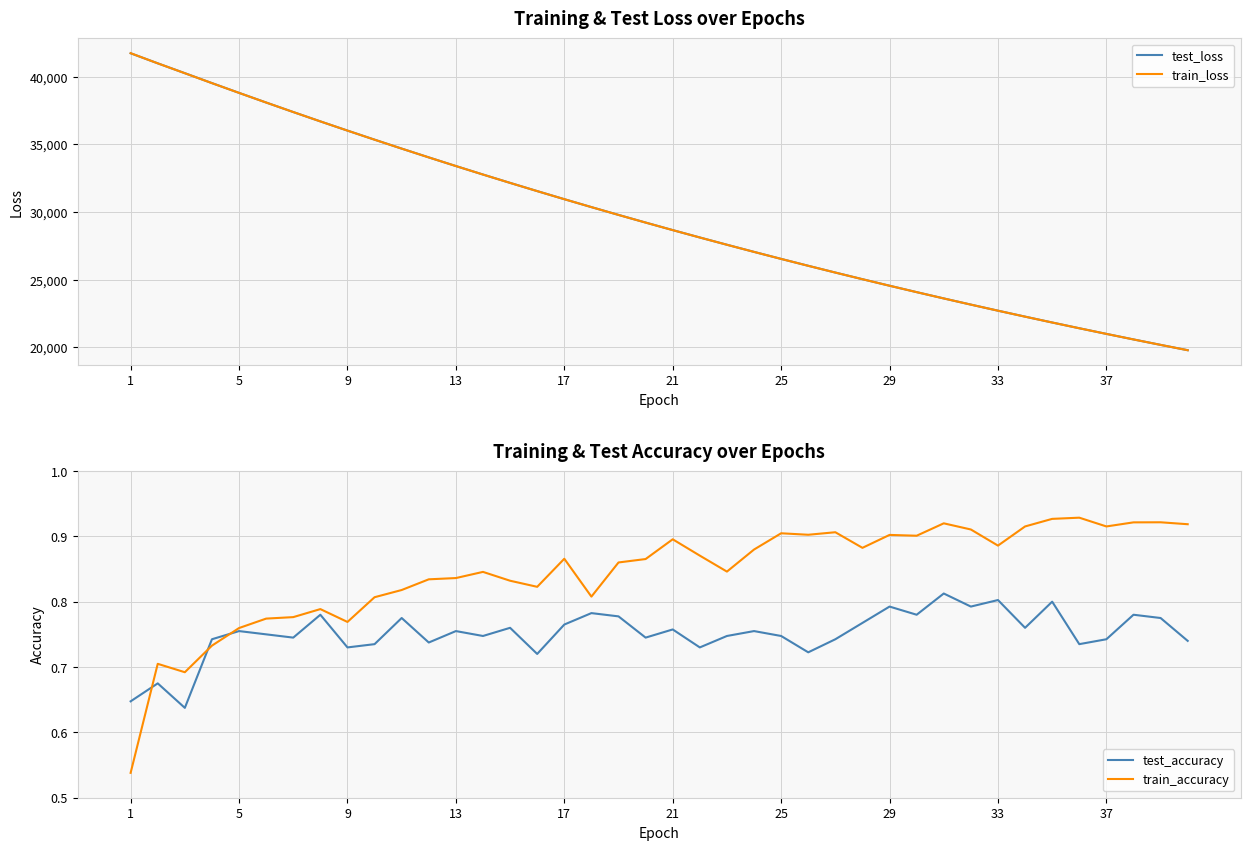

What is the average value of the test_loss series?

29590.2